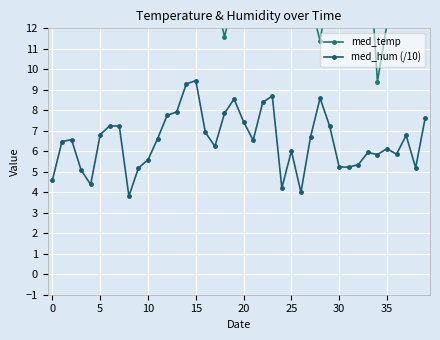

Which series has the largest range (max minus min)?

med_temp